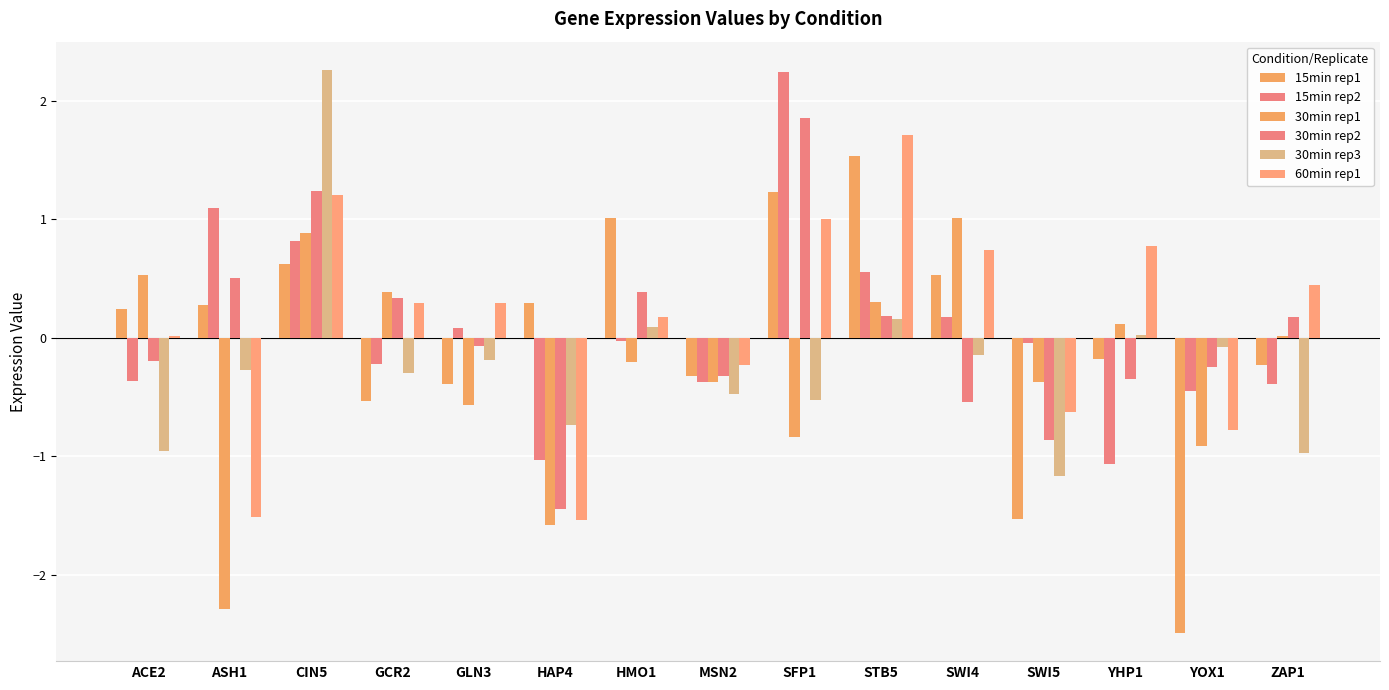

How many groups of bars are there?

15